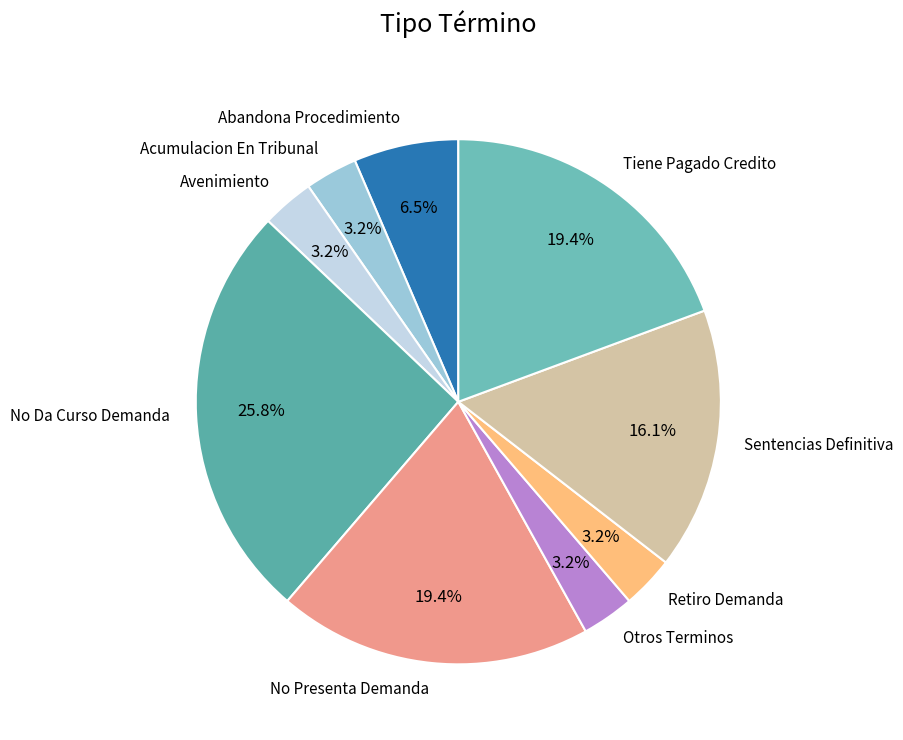

Which category has the biggest portion of the pie?

No Da Curso Demanda